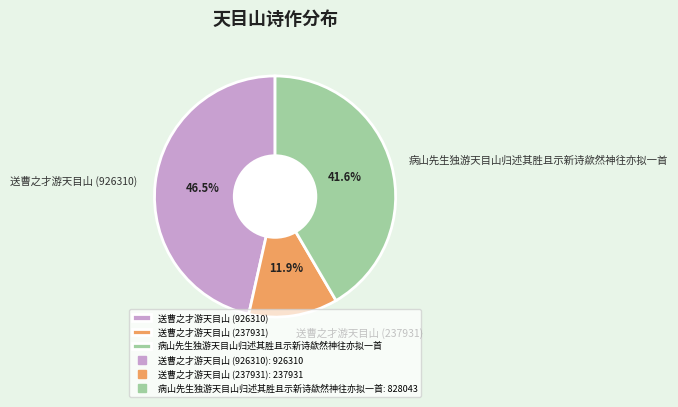

Which has a higher value, 送曹之才游天目山 (237931) or 送曹之才游天目山 (926310)?

送曹之才游天目山 (926310)